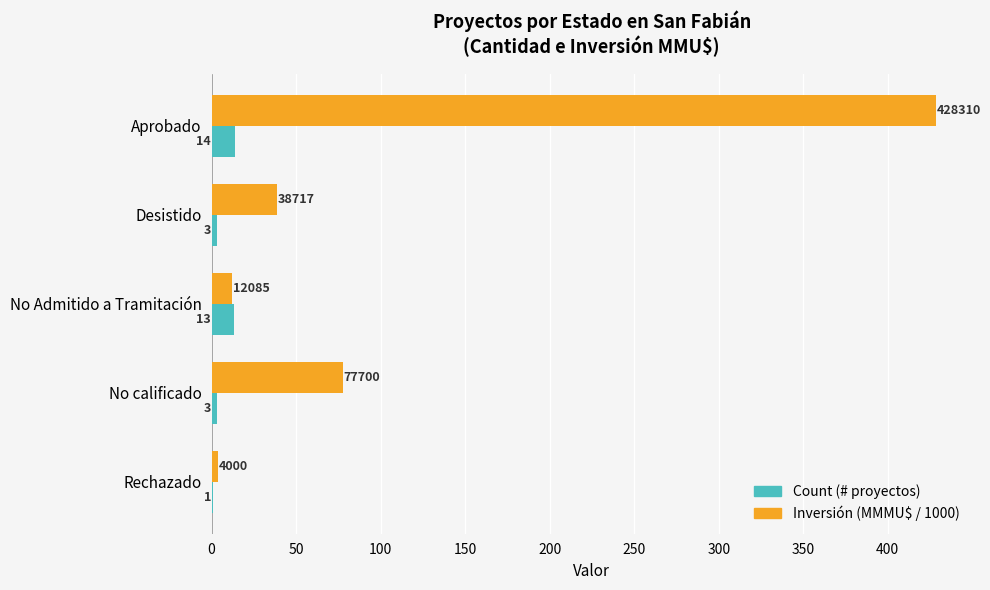

How many series are shown in this chart?

2